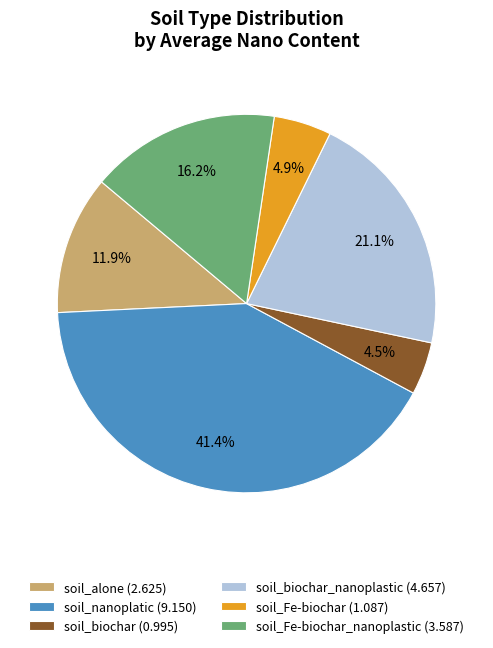

Which has a higher value, soil_biochar (0.995) or soil_nanoplatic (9.150)?

soil_nanoplatic (9.150)